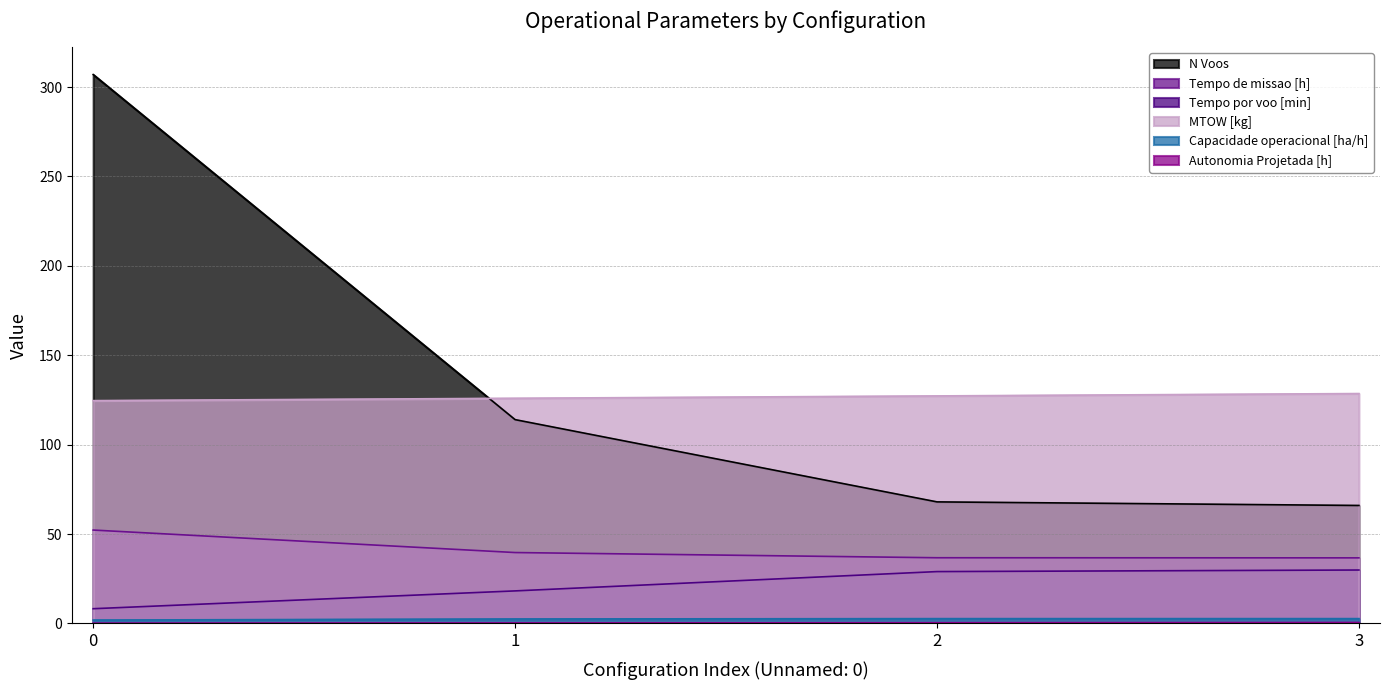

How many categories are shown in the chart?

4